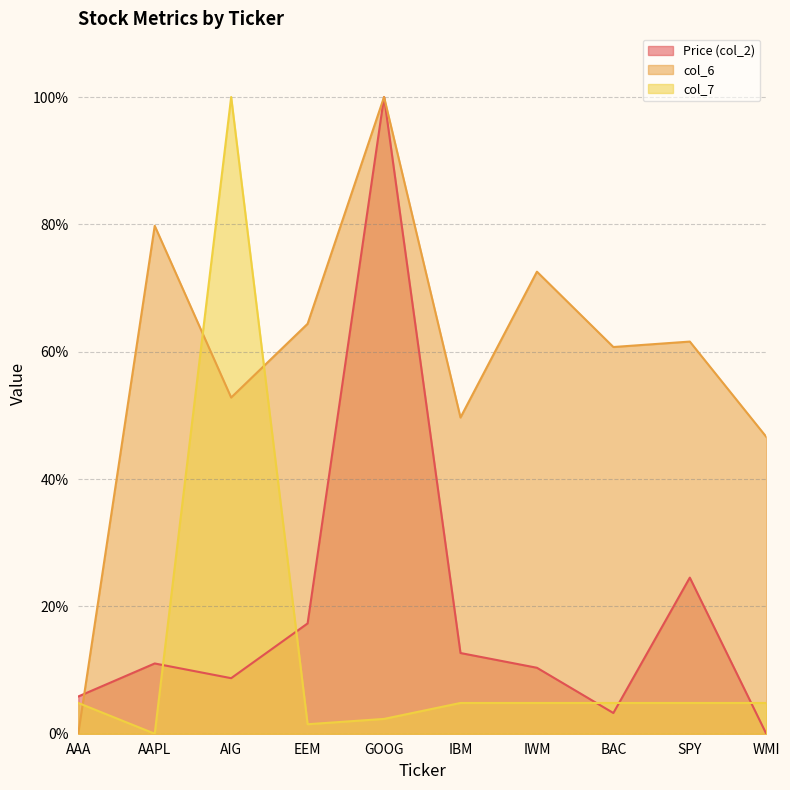

Is the value of col_6 at EEM greater than the value of Price (col_2) at WMI?

Yes